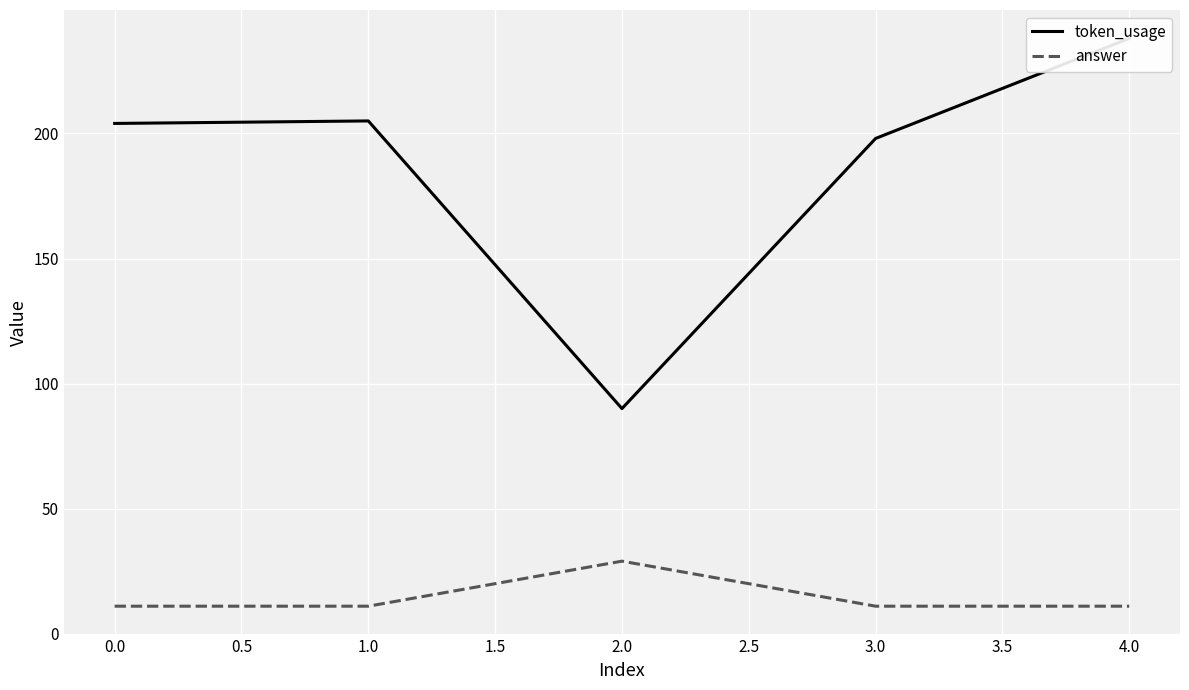

At how many categories does at least one series exceed 127?

4